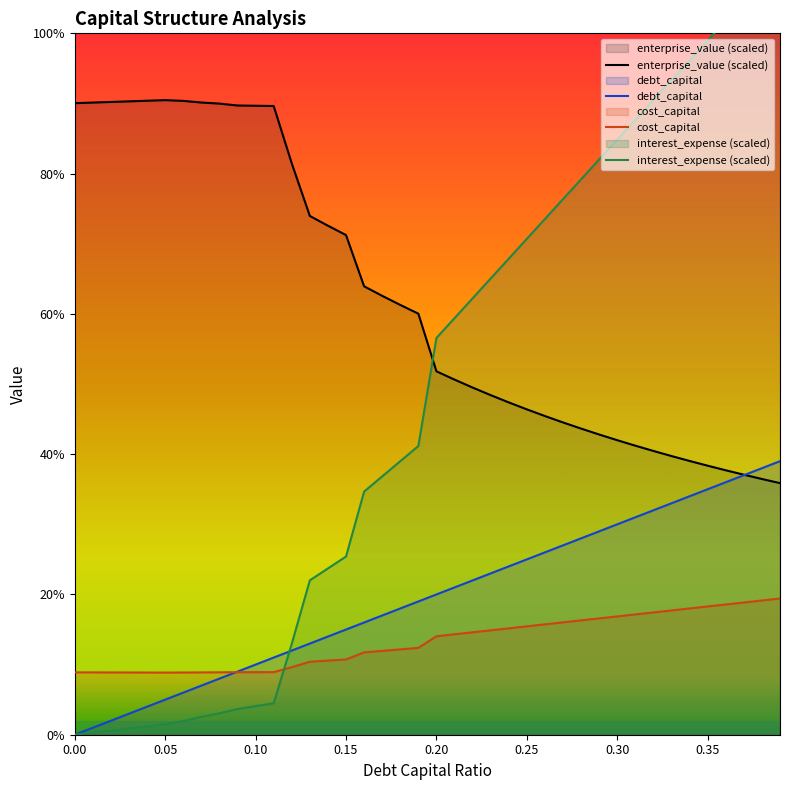

How many lines are shown in the chart?

4